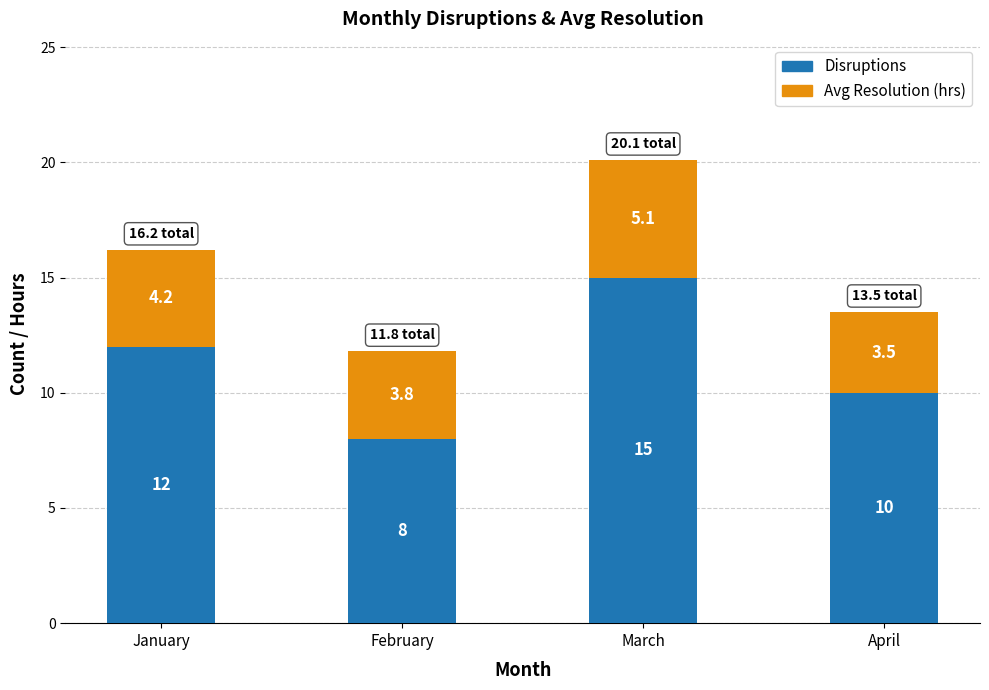

What is the highest value of the Disruptions series?

15.0